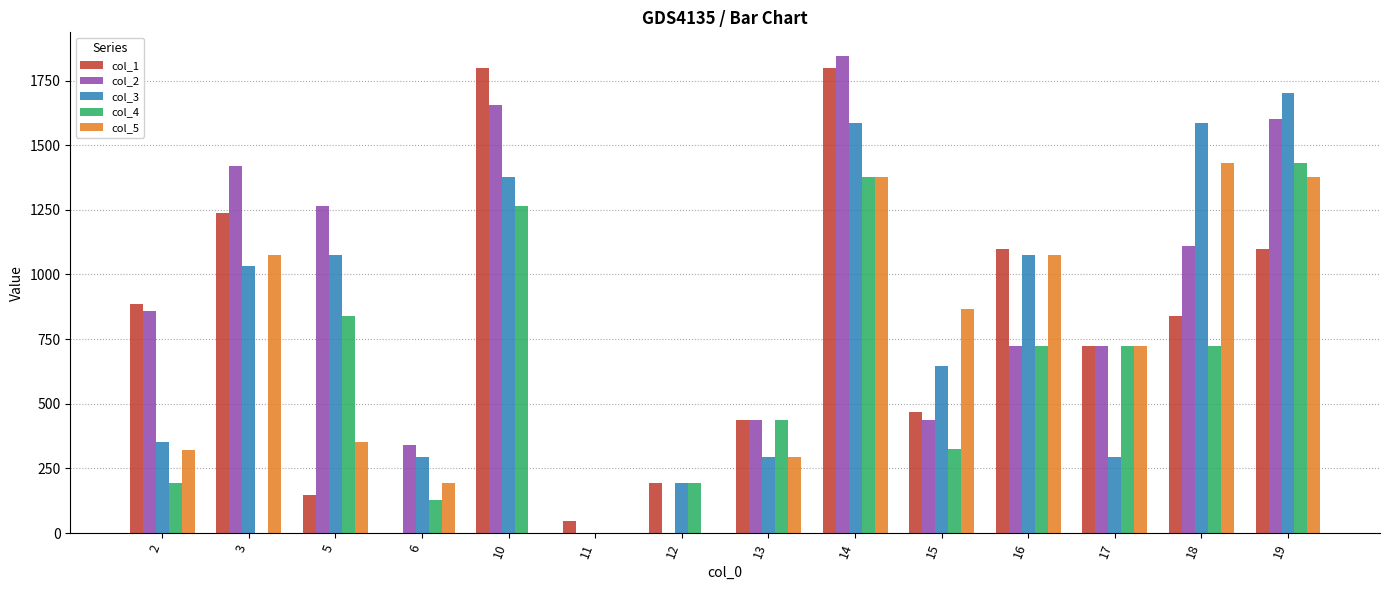

The value of col_4 at 6 is 129.0. True or false?

True